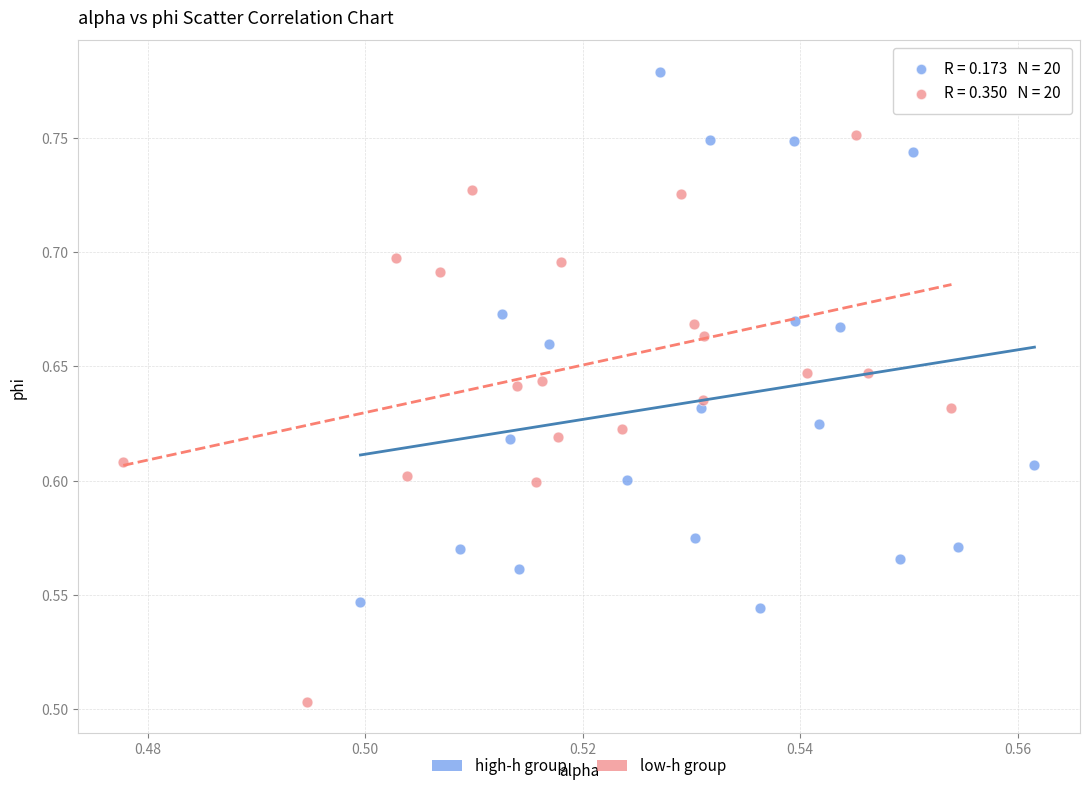

Which series has the widest spread of Y values?

low-h group